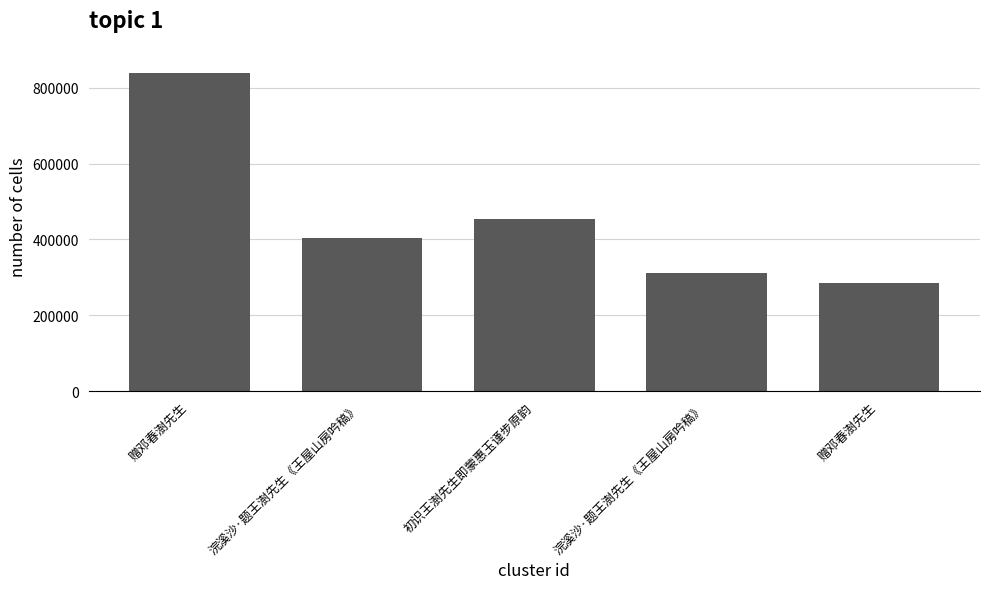

List the labels in order of value, smallest first.

赠邓春澍先生, 浣溪沙·题王澍先生《王屋山房吟稿》, 浣溪沙·题王澍先生《王屋山房吟稿》, 初识王澍先生即蒙惠玉谨步原韵, 赠邓春澍先生